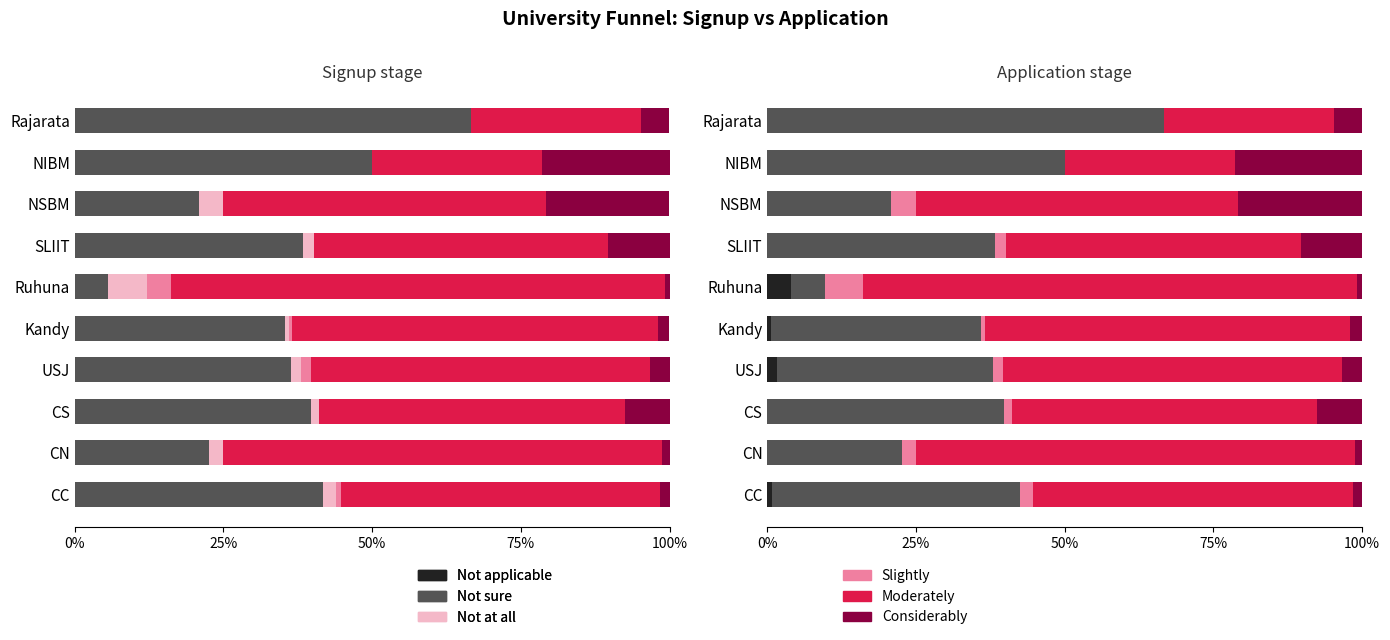

What are all the series names shown in the legend?

Not applicable, Not sure, Not at all, Slightly, Moderately, Considerably